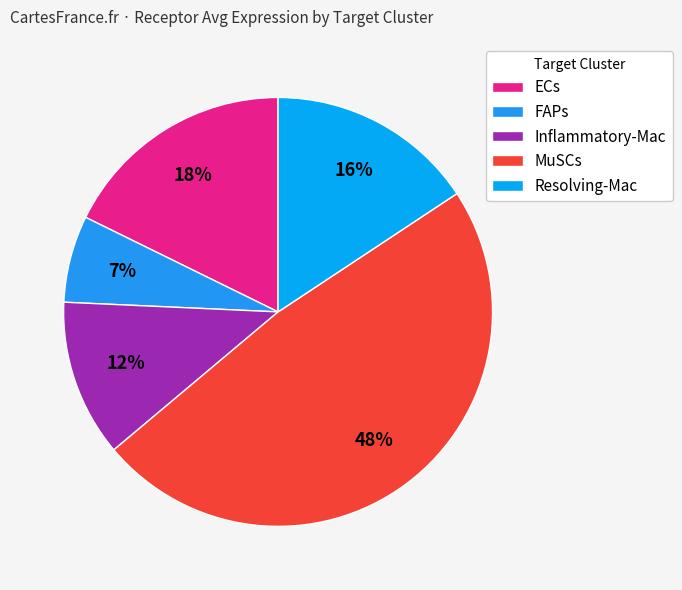

How many slices are in this pie chart?

5